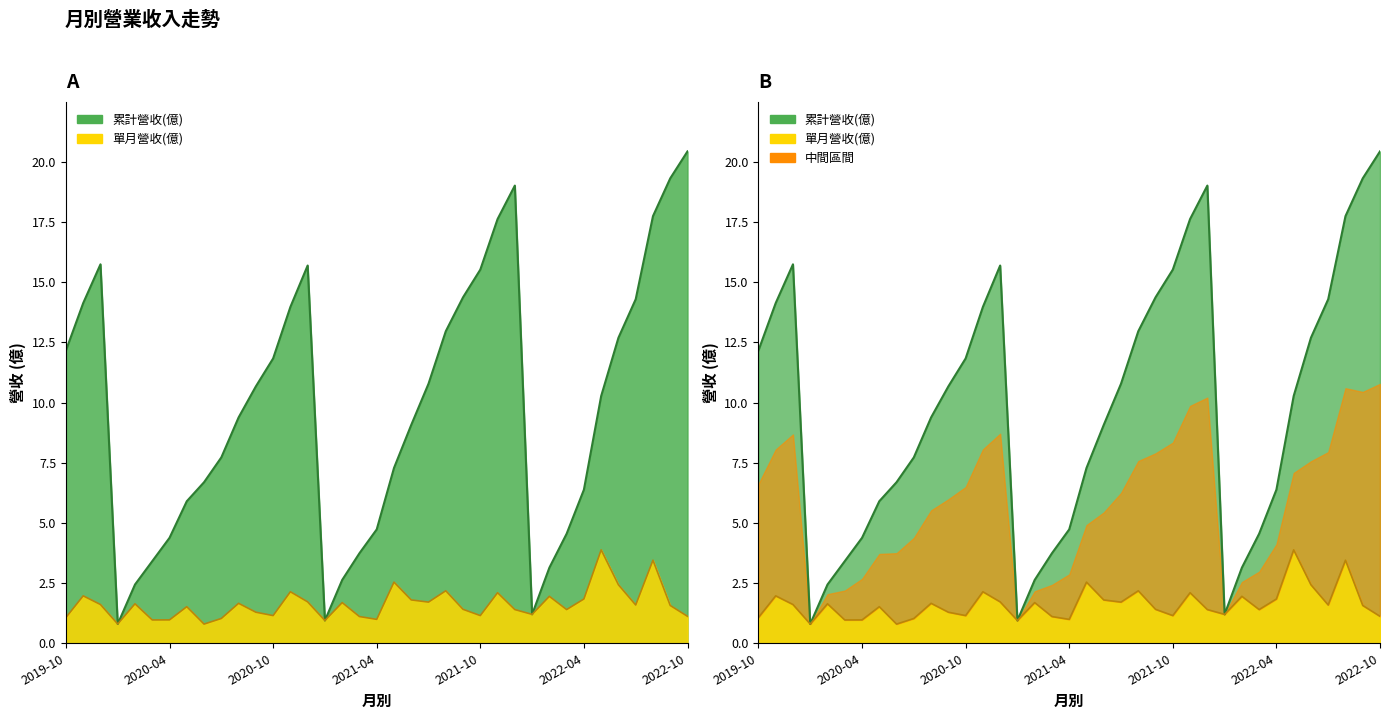

What is the label of the 32nd point from the left?

2022-05